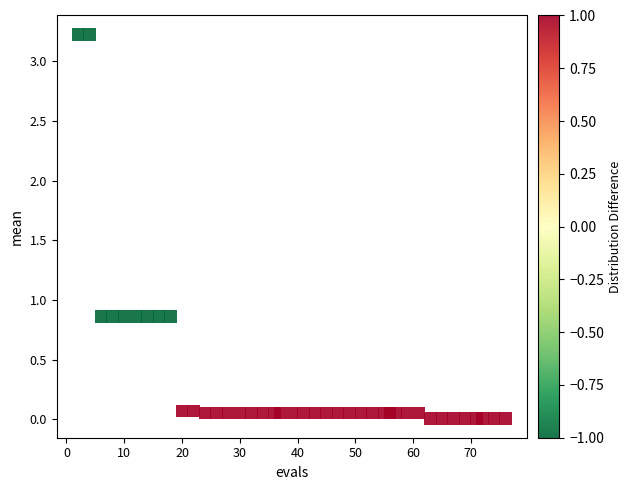

What is the range of X values (max minus min)?

74.0